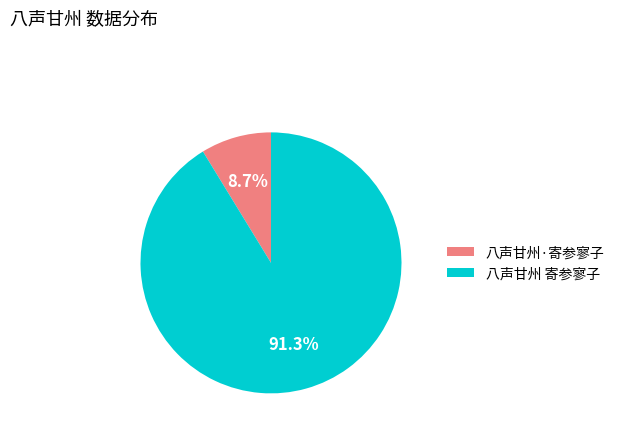

Which category has the smallest portion of the pie?

八声甘州·寄参寥子